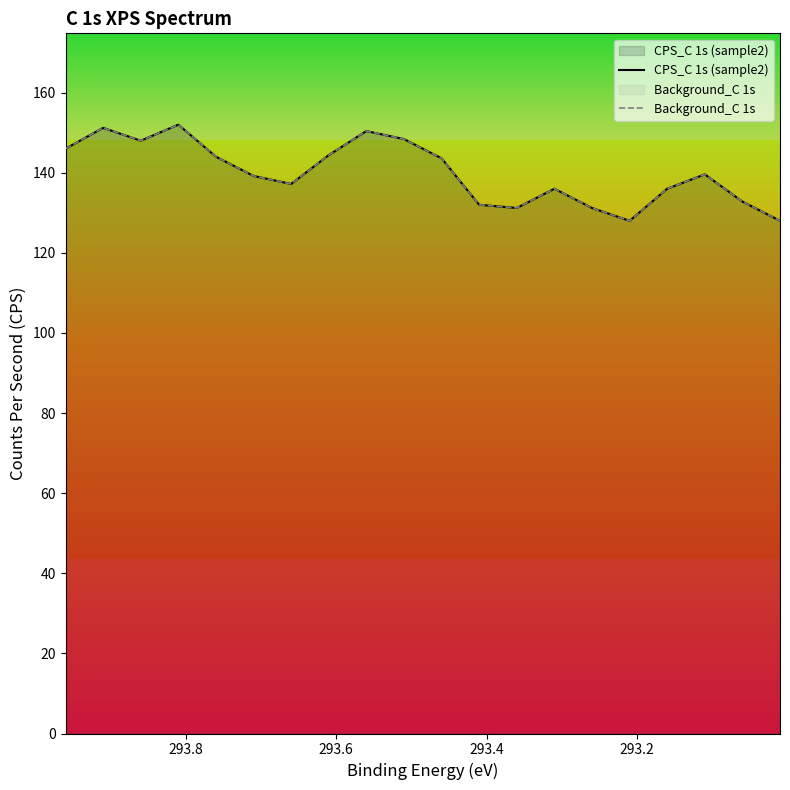

Rank the series by their maximum value, from lowest to highest.

CPS_C 1s (sample2), Background_C 1s